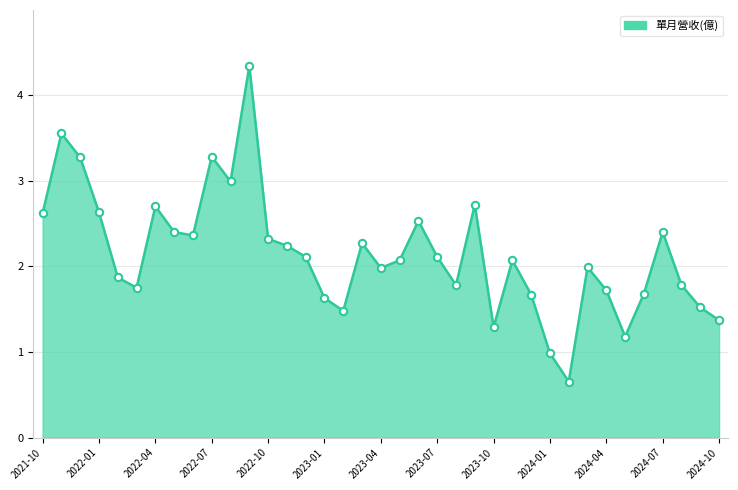

What is the smallest value displayed?

0.7